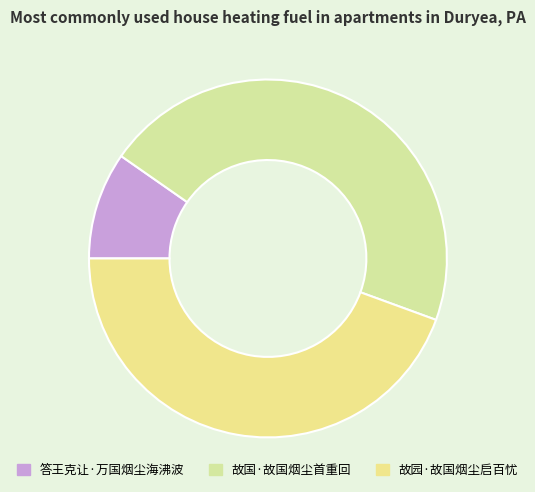

Is there any slice that represents more than half of the pie?

No